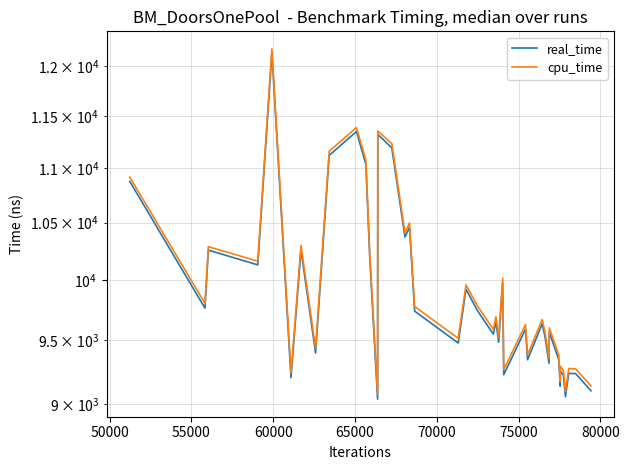

Is this an area chart (filled region under the line)?

No